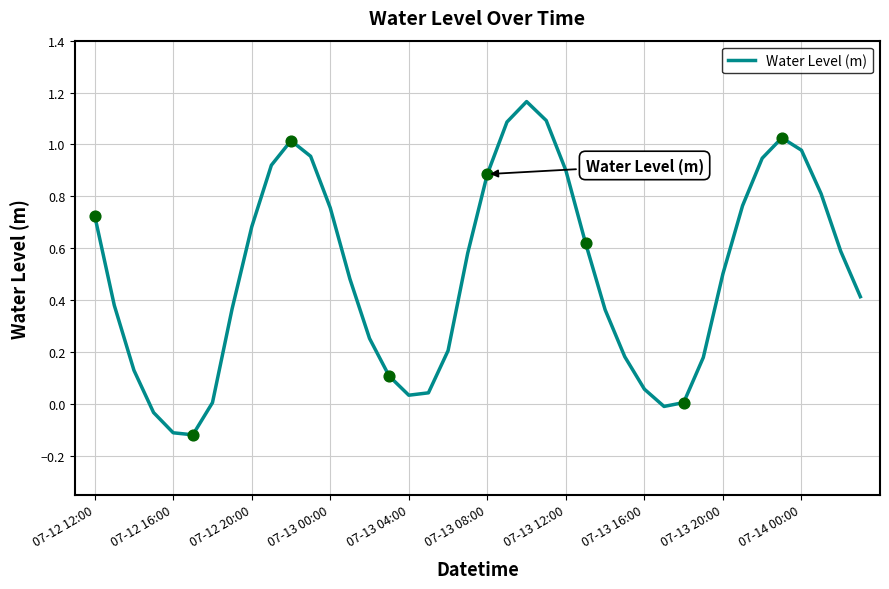

What is the difference between the maximum and minimum values?

1.3